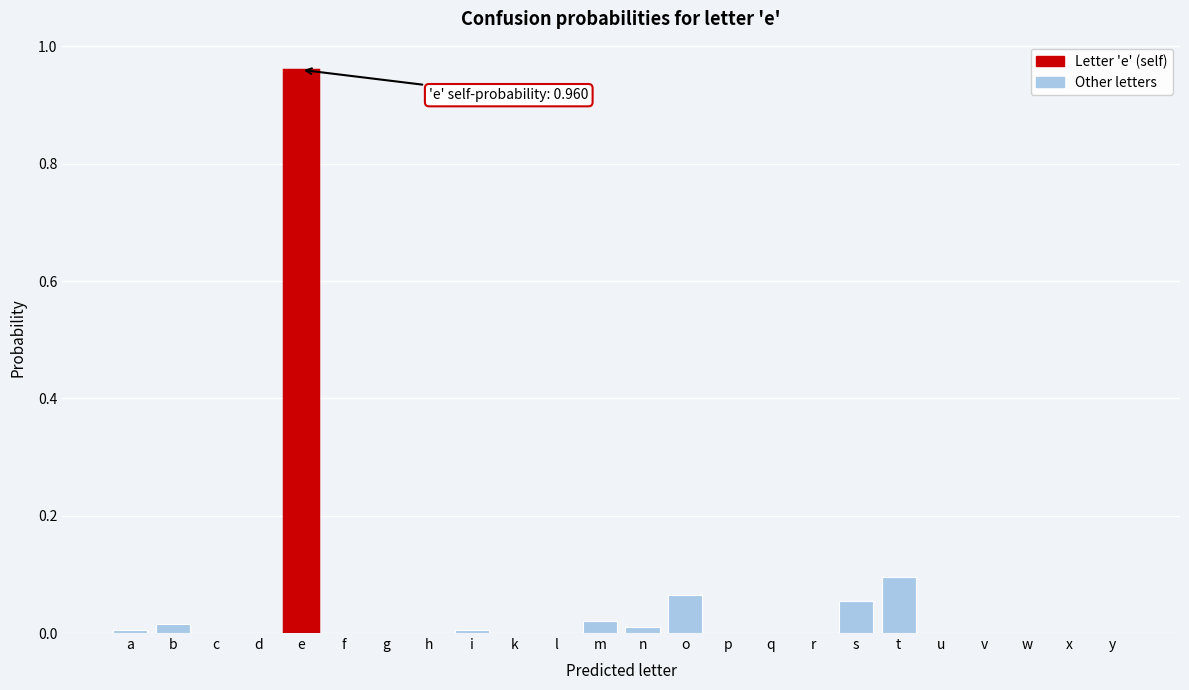

The value at u is 0.6. True or false?

False